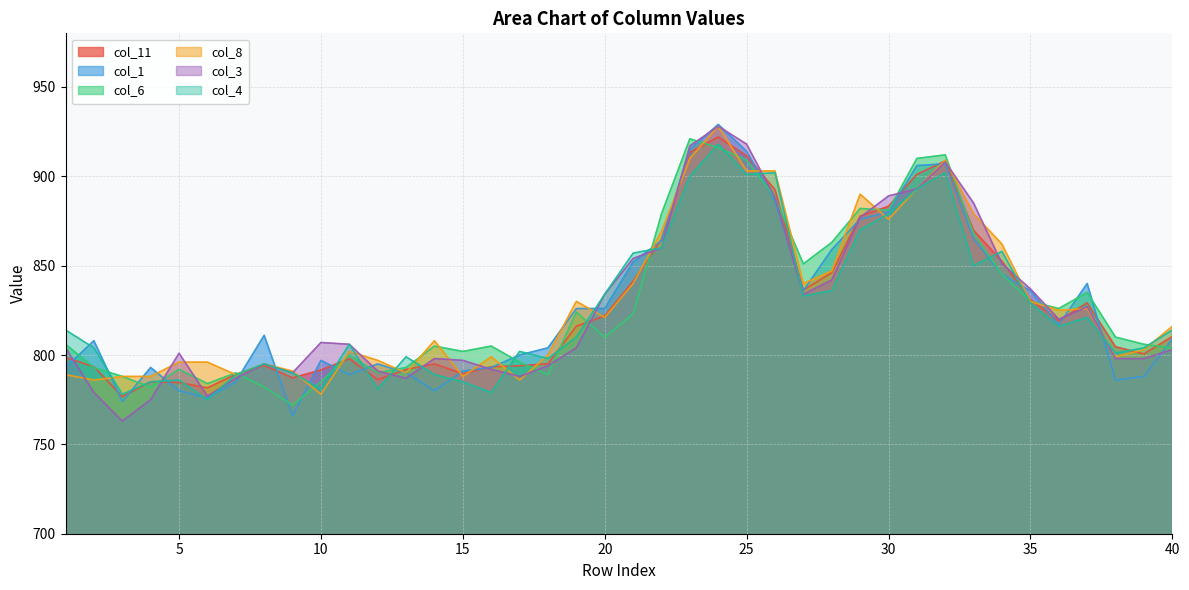

What is the value of the col_1 point at the 19th from the left?

826.0